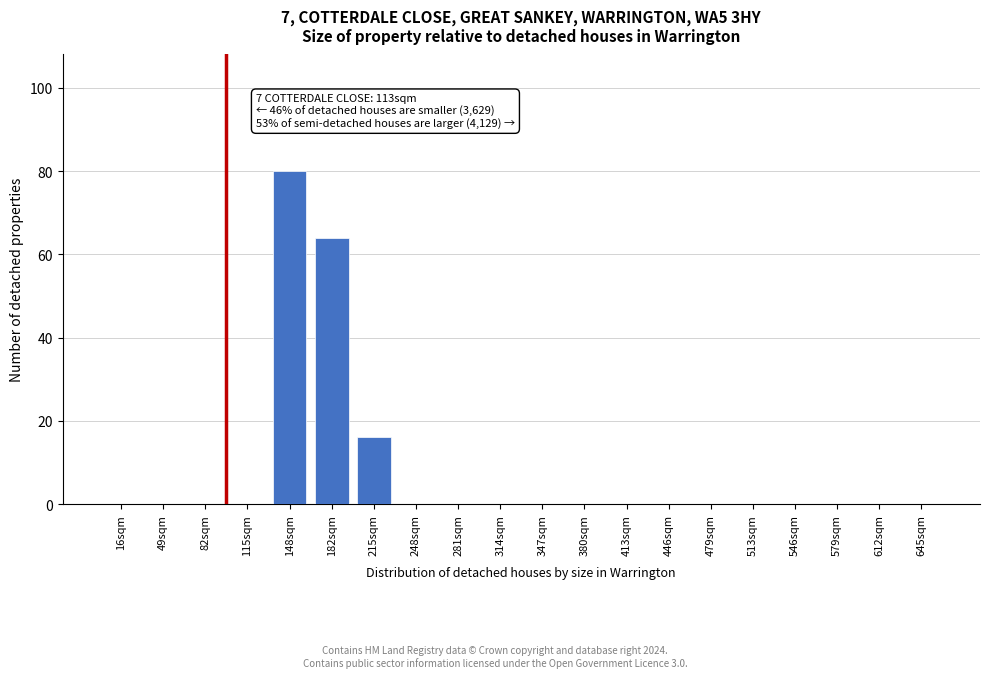

Reading right to left, list all the values displayed in this chart.

645sqm=0	612sqm=0	579sqm=0	546sqm=0	513sqm=0	479sqm=0	446sqm=0	413sqm=0	380sqm=0	347sqm=0	314sqm=0	281sqm=0	248sqm=0	215sqm=16	182sqm=64	148sqm=80	115sqm=0	82sqm=0	49sqm=0	16sqm=0